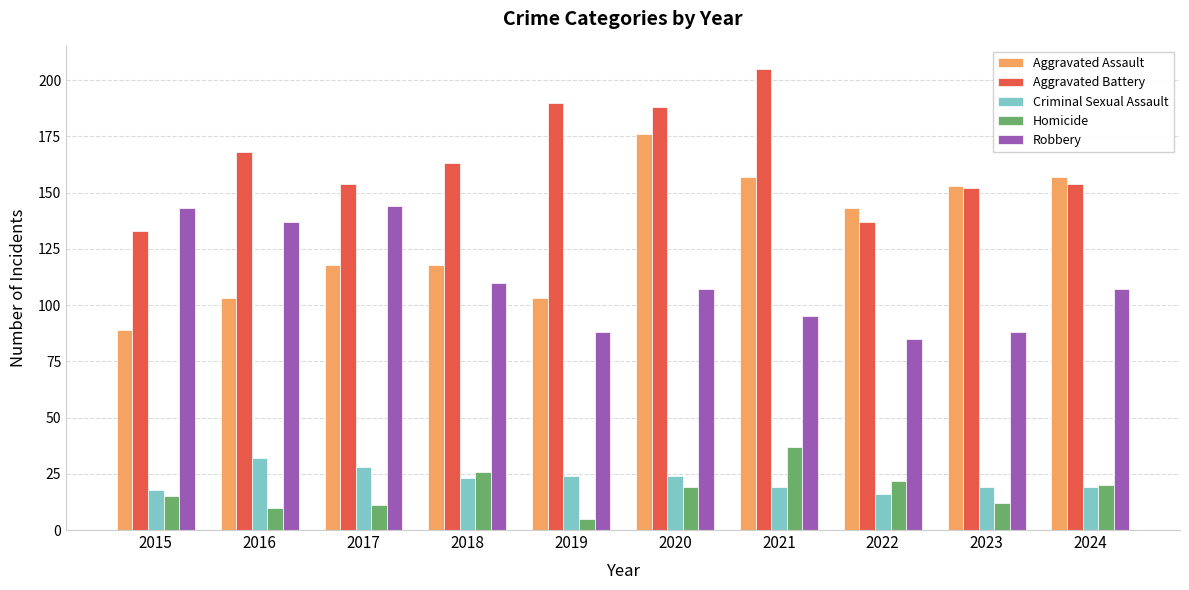

Which series has the widest spread of values?

Aggravated Assault